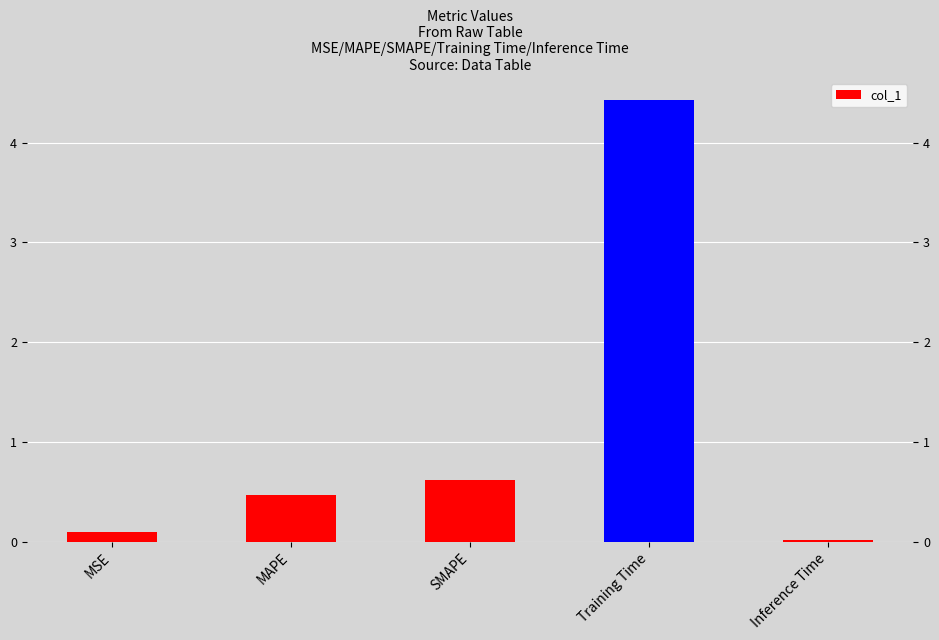

True or false: the data shows 0.0 at Inference Time.

False